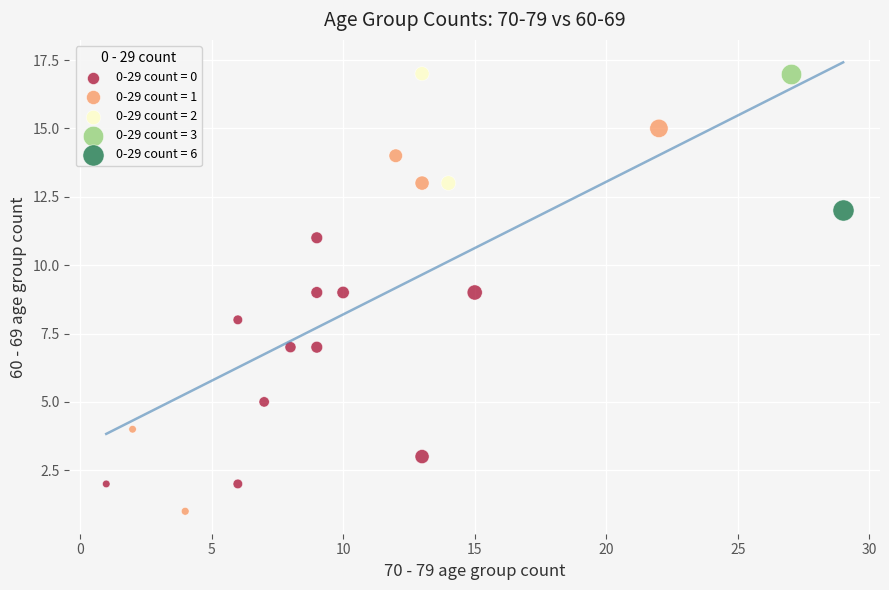

What are all the series names shown in the legend?

0-29 count = 0, 0-29 count = 1, 0-29 count = 2, 0-29 count = 3, 0-29 count = 6